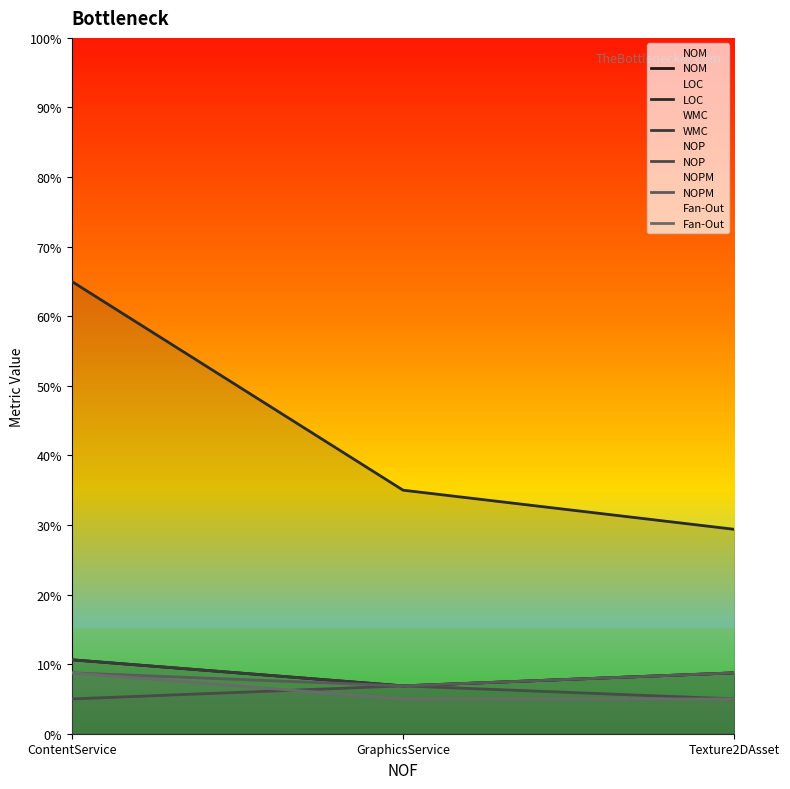

At which category is the sum across all series the highest?

ContentService